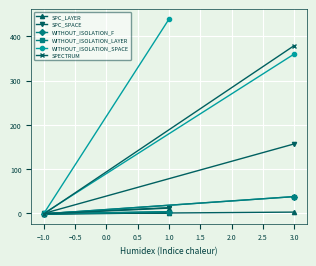

What is the value of the SPC_LAYER point at the 2nd from the left?

1